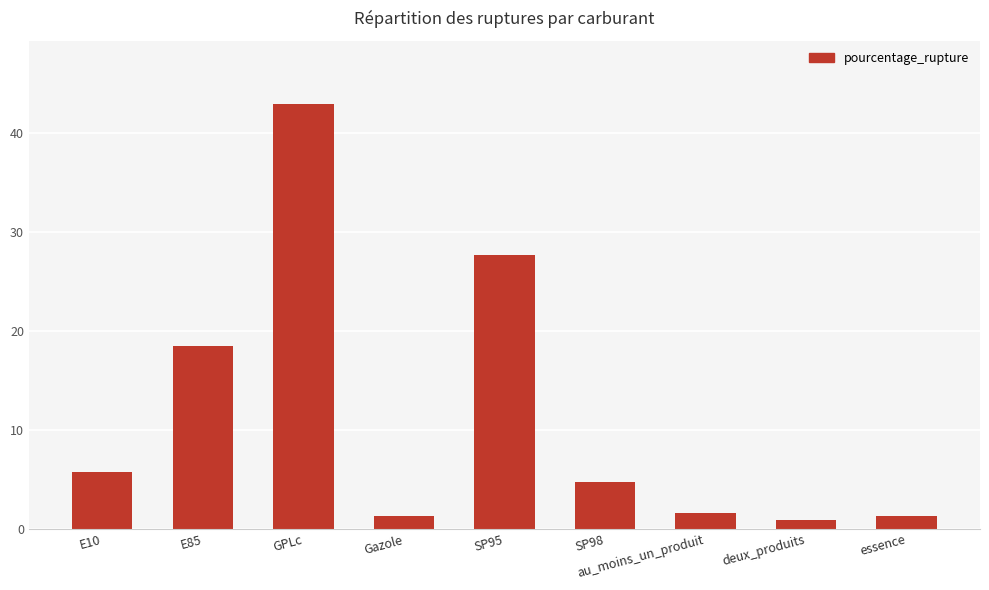

Which category has the highest value across all series?

GPLc